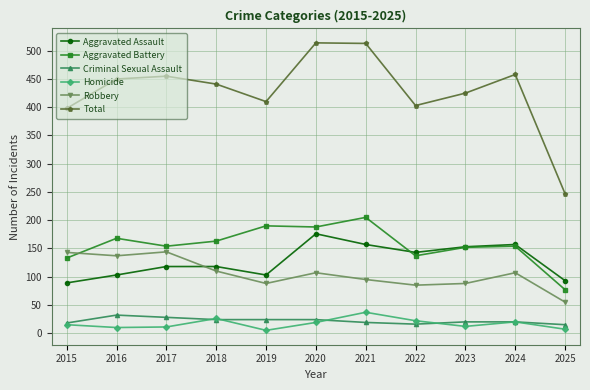

Rank the series at 2025 from highest to lowest value.

Total, Aggravated Assault, Aggravated Battery, Robbery, Criminal Sexual Assault, Homicide